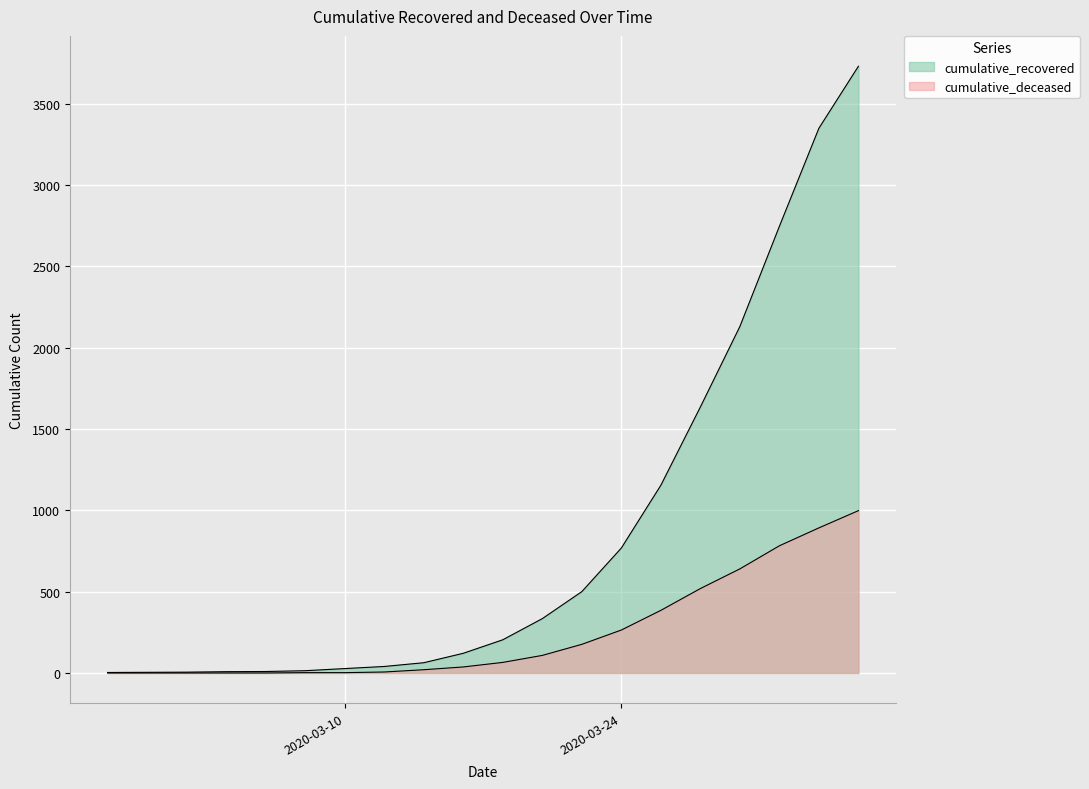

Reading left to right, what are all the values shown in this chart?

cumulative_recovered: 3	4	5	8	9	14	27	40	63	121	204	334	500	768	1154	1635	2130	2746	3349	3730
cumulative_deceased: 0	0	0	0	0	2	2	6	20	37	65	108	176	264	385	519	640	782	892	998